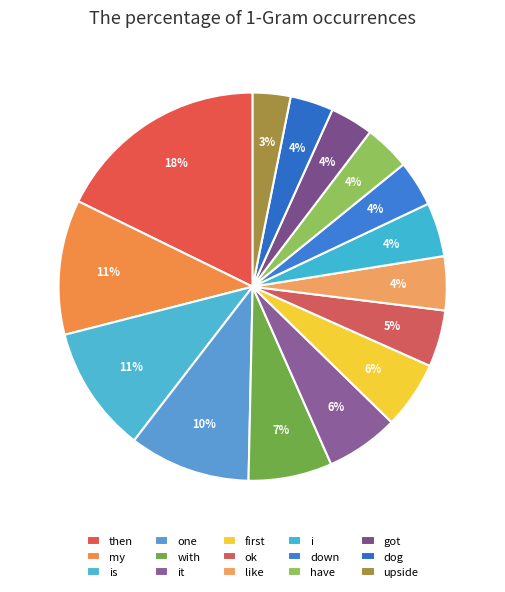

What is the largest slice in the pie chart?

then